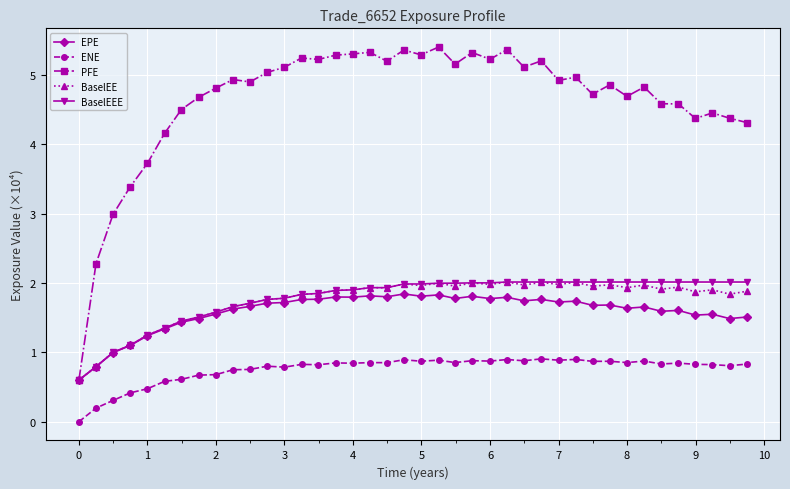

Which series has the largest range (max minus min)?

PFE